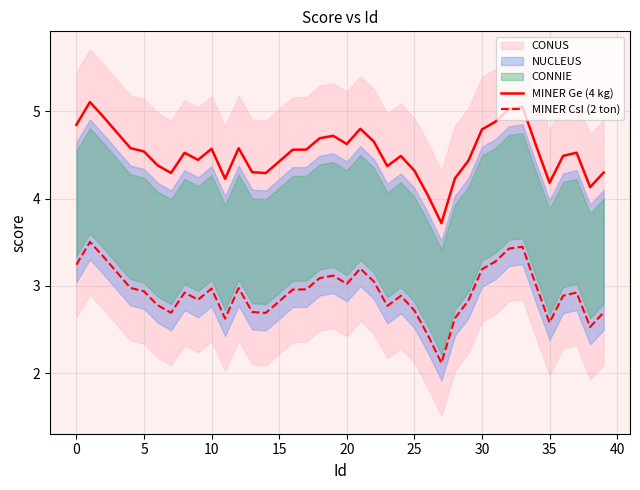

Which series has the largest range (max minus min)?

MINER CsI (2 ton)